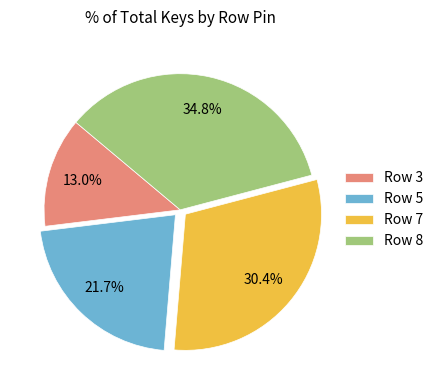

Is there any slice that represents more than half of the pie?

No